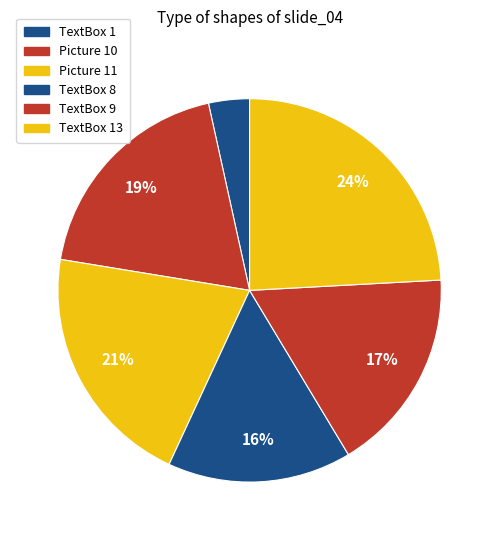

Does any single category account for the majority?

No